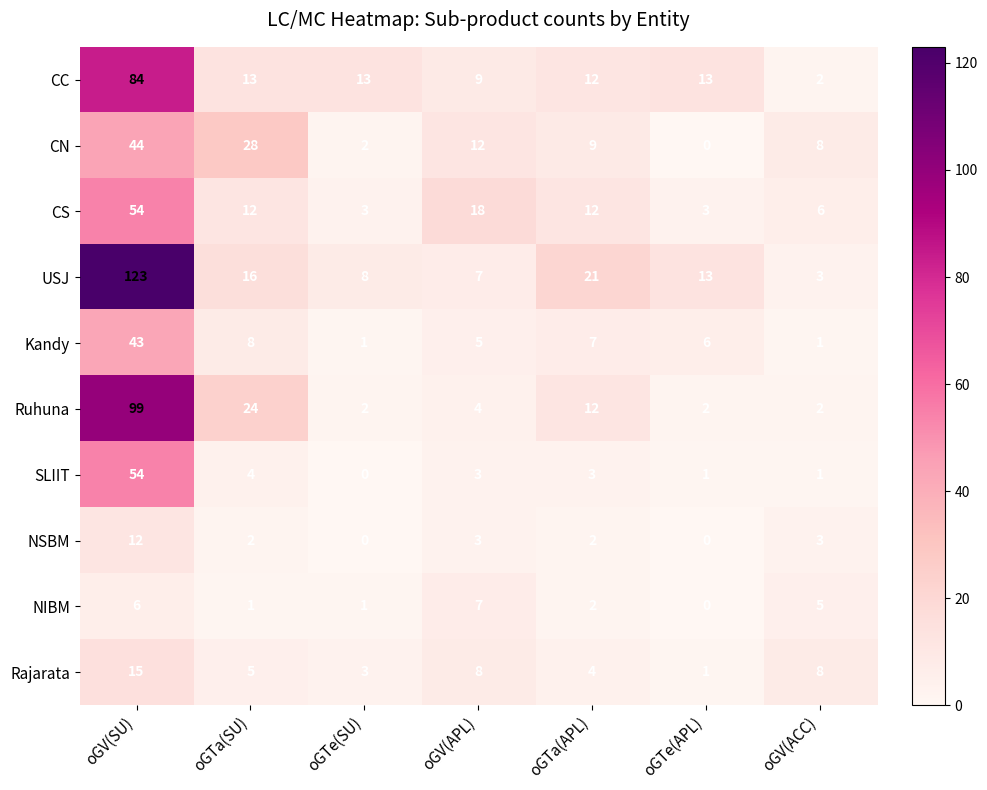

What is the spread (max minus min) of values at oGTa(SU)?

27